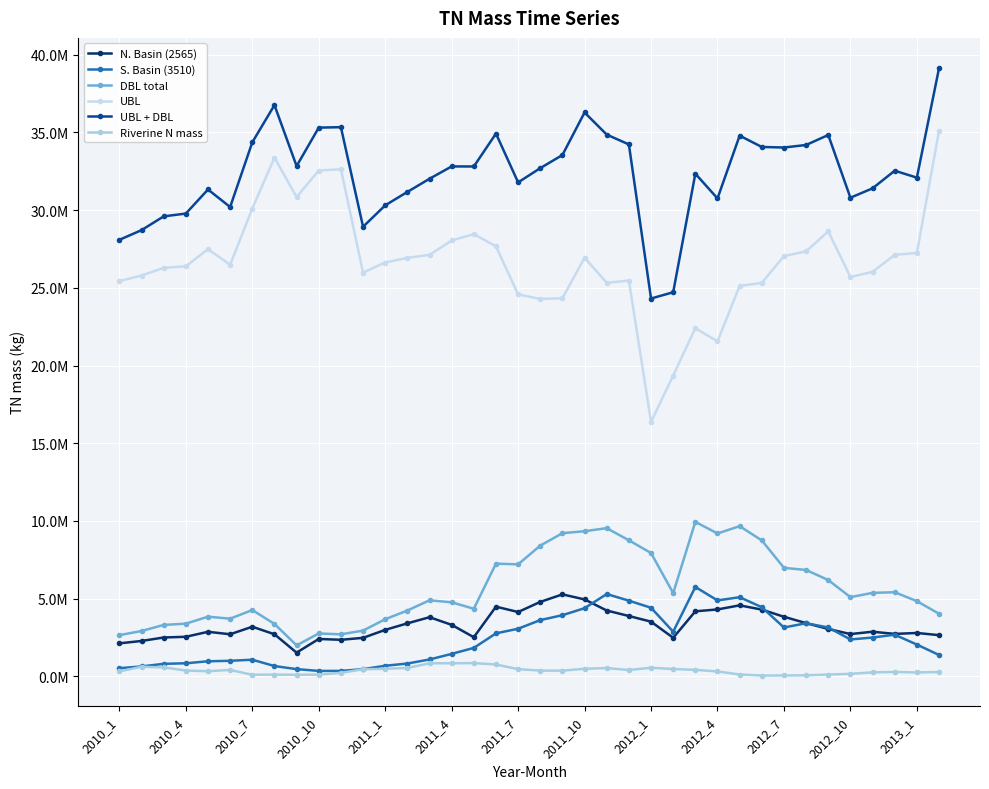

What are all the series names shown in the legend?

N. Basin (2565), S. Basin (3510), DBL total, UBL, UBL + DBL, Riverine N mass